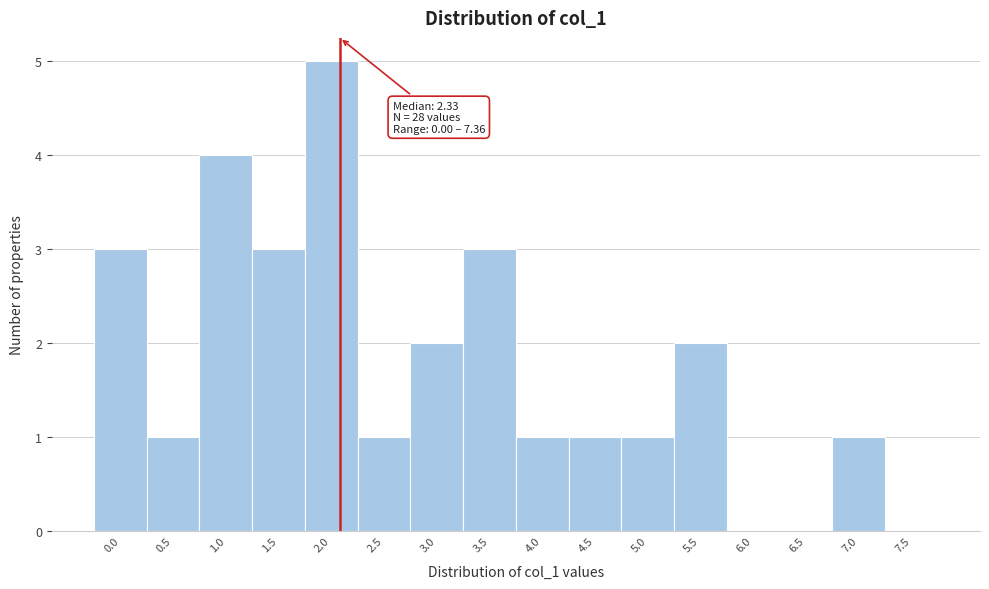

Reading left to right, list all the values displayed in this chart.

0.0=3	0.5=1	1.0=4	1.5=3	2.0=5	2.5=1	3.0=2	3.5=3	4.0=1	4.5=1	5.0=1	5.5=2	6.0=0	6.5=0	7.0=1	7.5=0